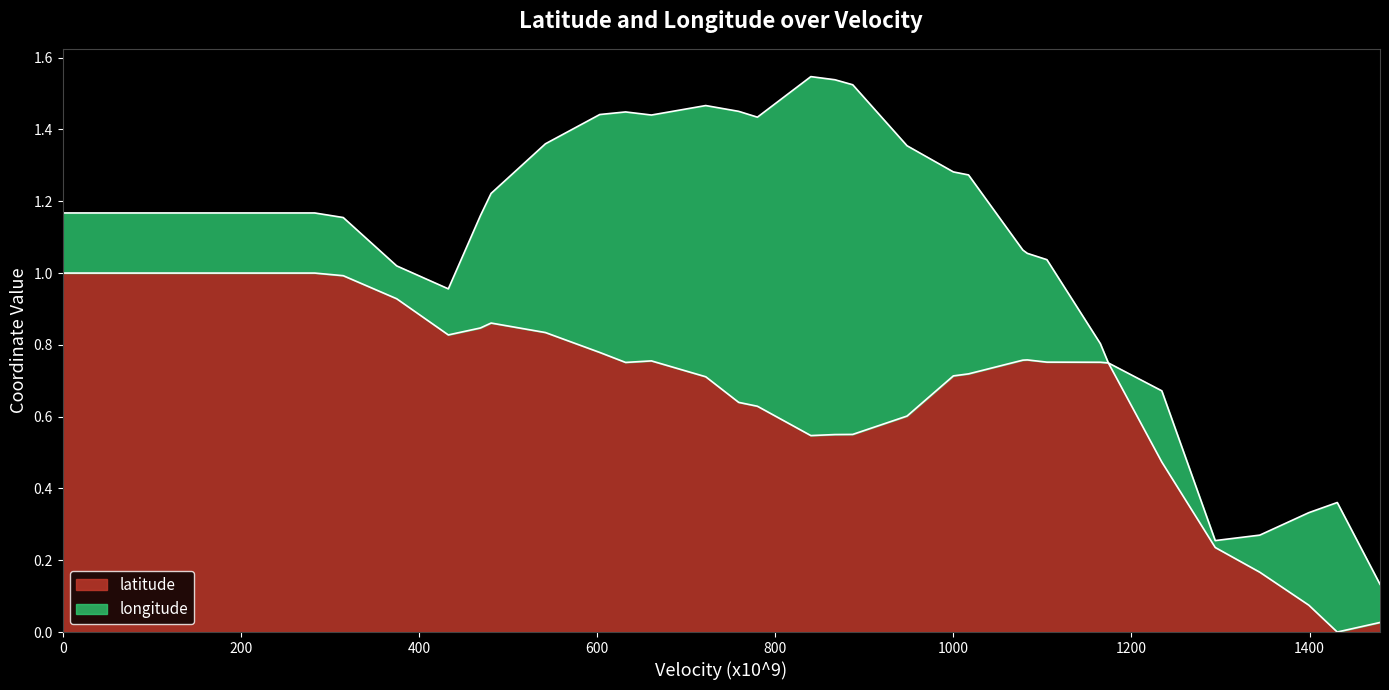

Does the chart have visible grid lines?

No